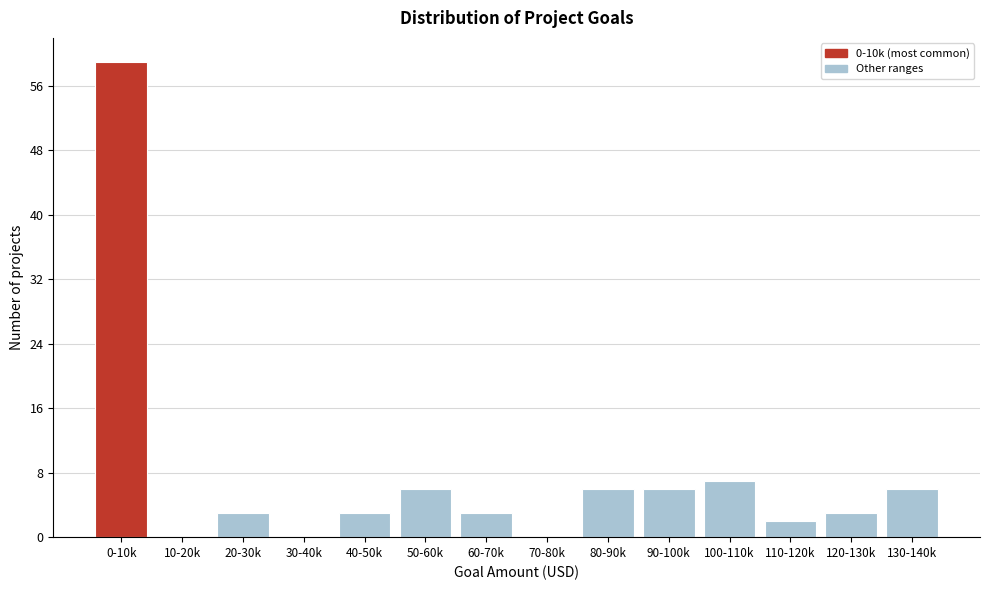

Reading left to right, list all the values displayed in this chart.

0-10k=59	10-20k=0	20-30k=3	30-40k=0	40-50k=3	50-60k=6	60-70k=3	70-80k=0	80-90k=6	90-100k=6	100-110k=7	110-120k=2	120-130k=3	130-140k=6